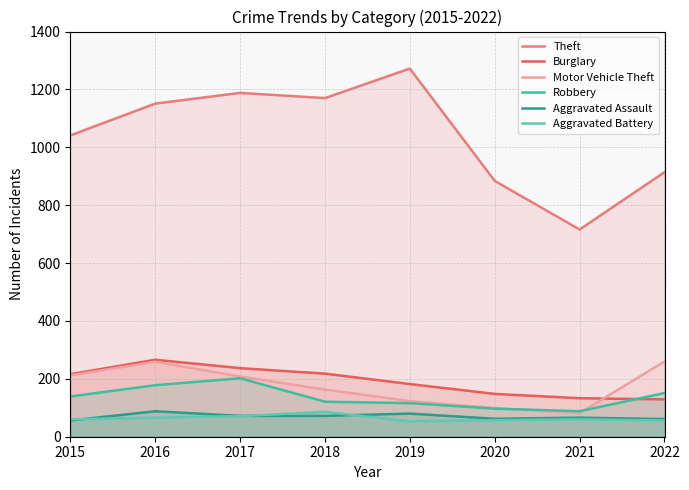

Which series ends up on top after the final intersection of Motor Vehicle Theft and Robbery?

Motor Vehicle Theft